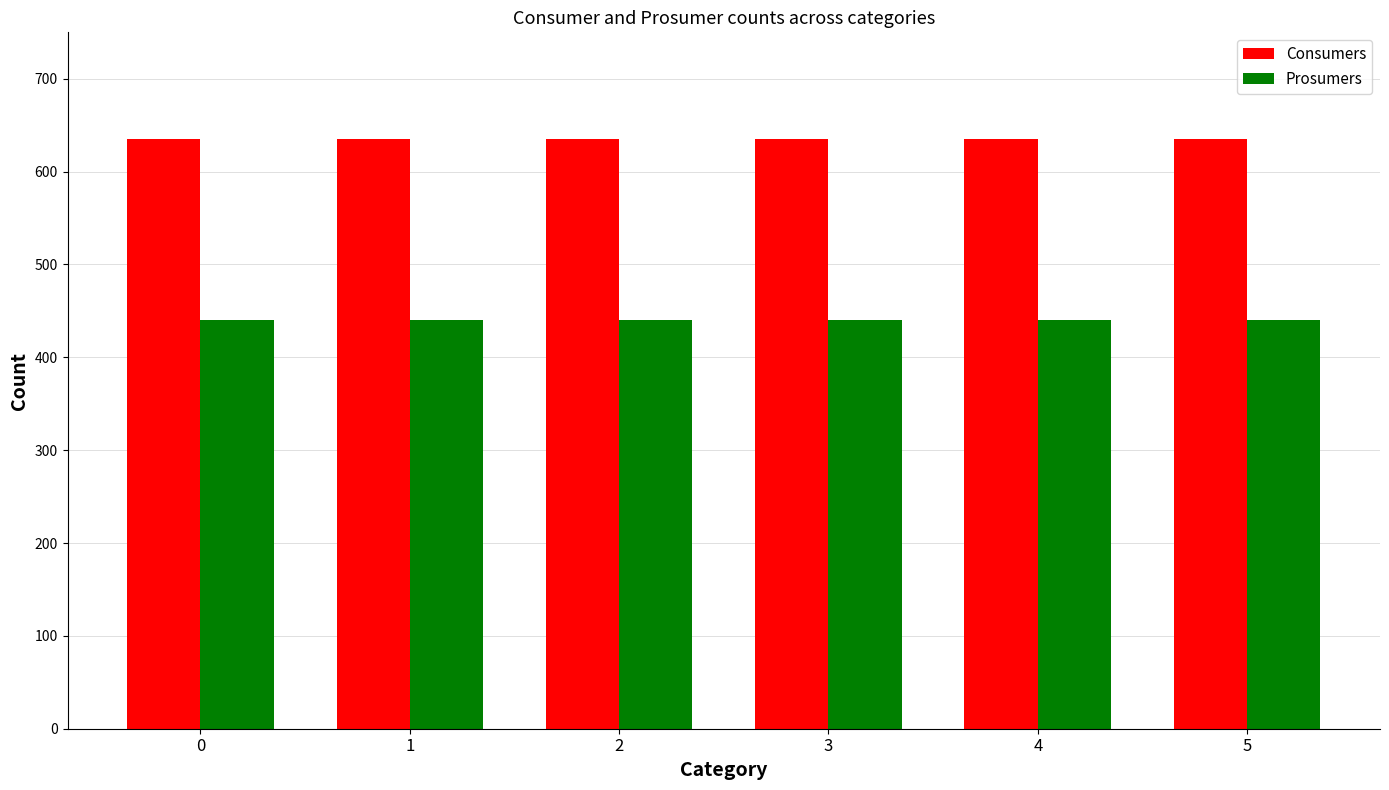

The Prosumers series shows 440 at 4. True or false?

True